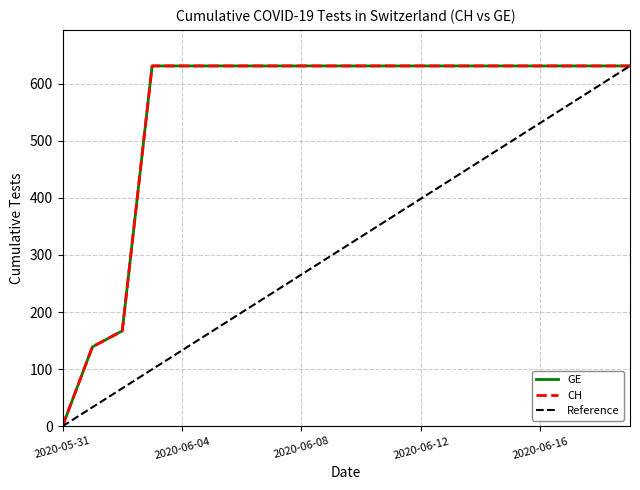

Is it true that CH equals 127 at 2020-06-17?

False